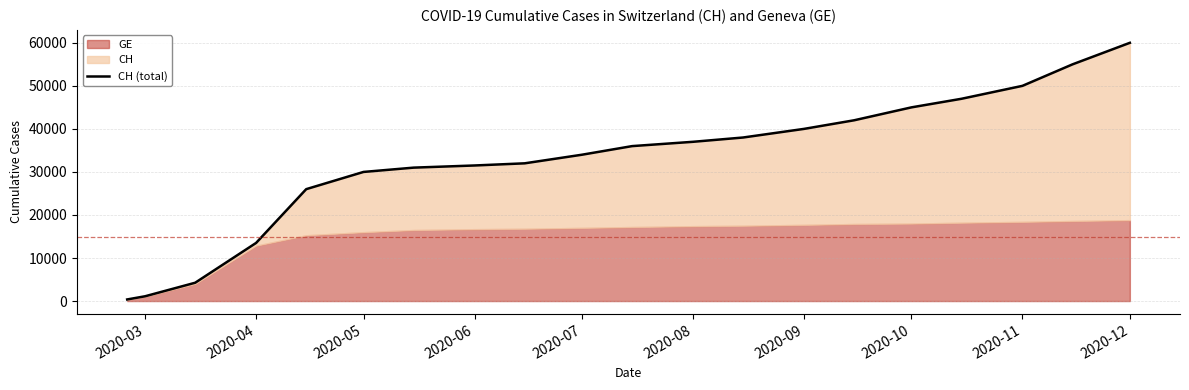

Is it true that the value at 2020-12 is 97881?

False